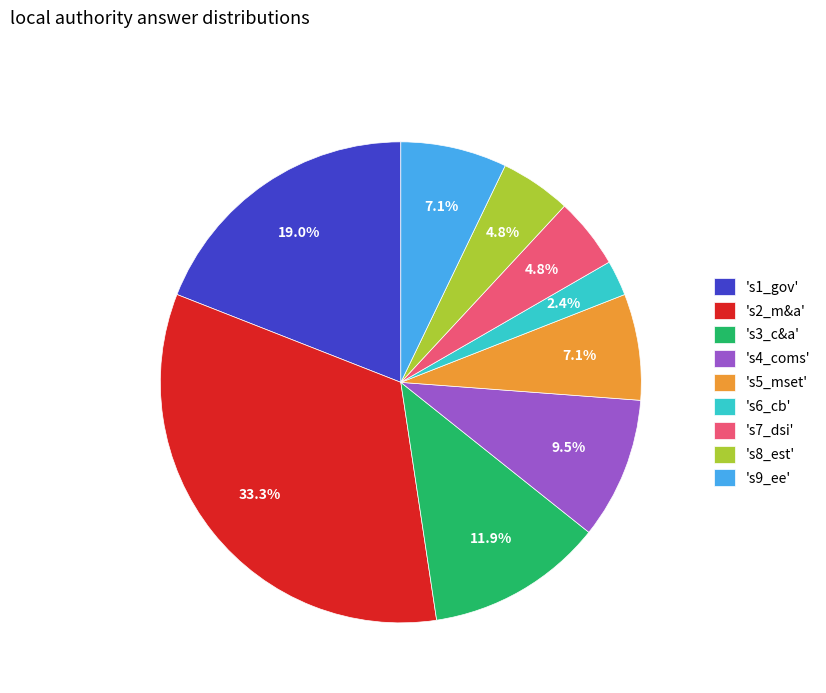

Does 's9_ee' represent more than half of the total?

No